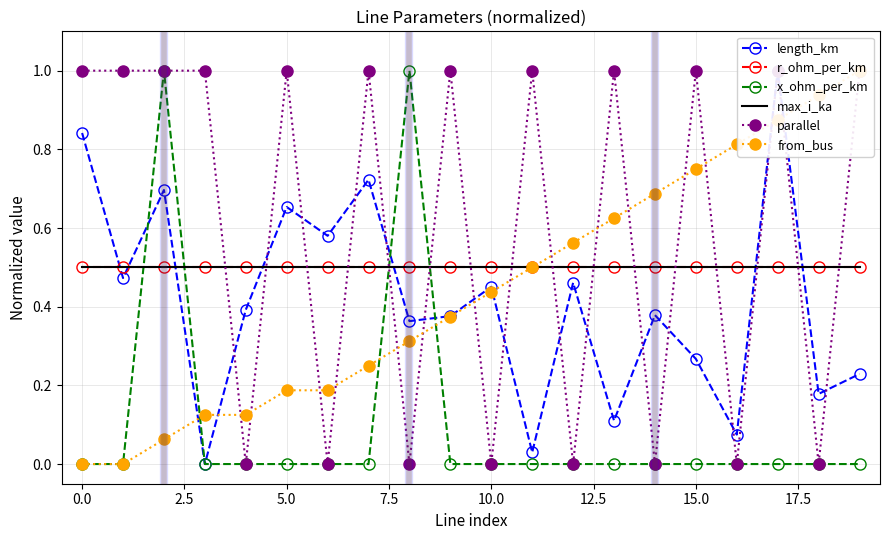

Rank the series by their maximum value, from lowest to highest.

r_ohm_per_km, max_i_ka, length_km, x_ohm_per_km, parallel, from_bus